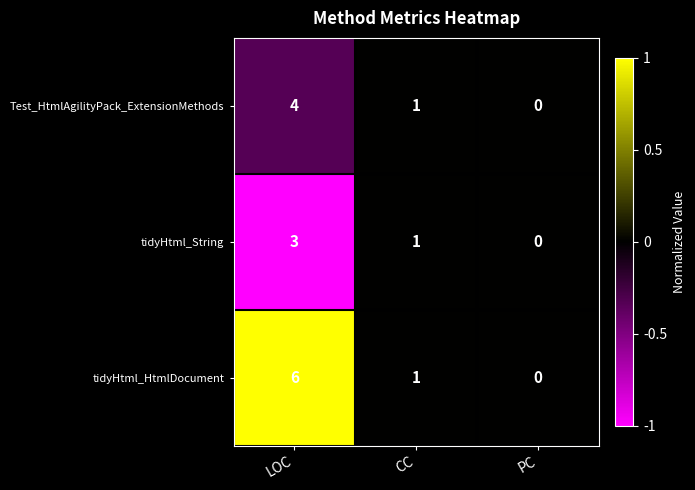

What is the highest value of the Test_HtmlAgilityPack_ExtensionMethods series?

4